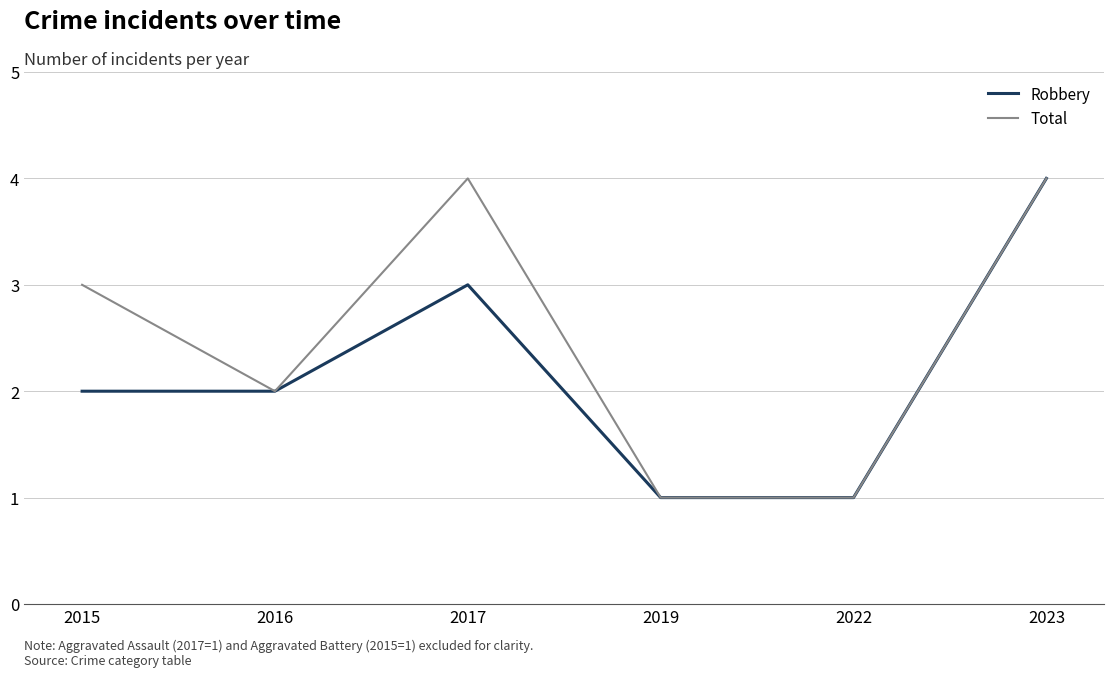

How many series are shown in this chart?

2